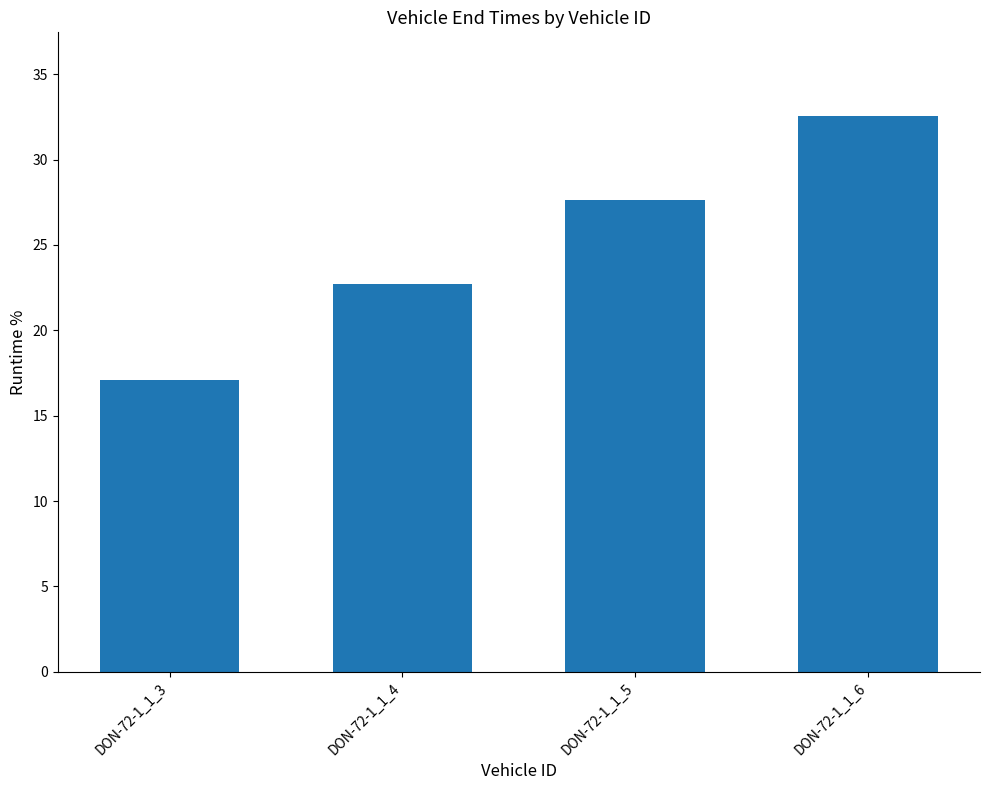

Which has a higher value, DON-72-1_1_6 or DON-72-1_1_3?

DON-72-1_1_6